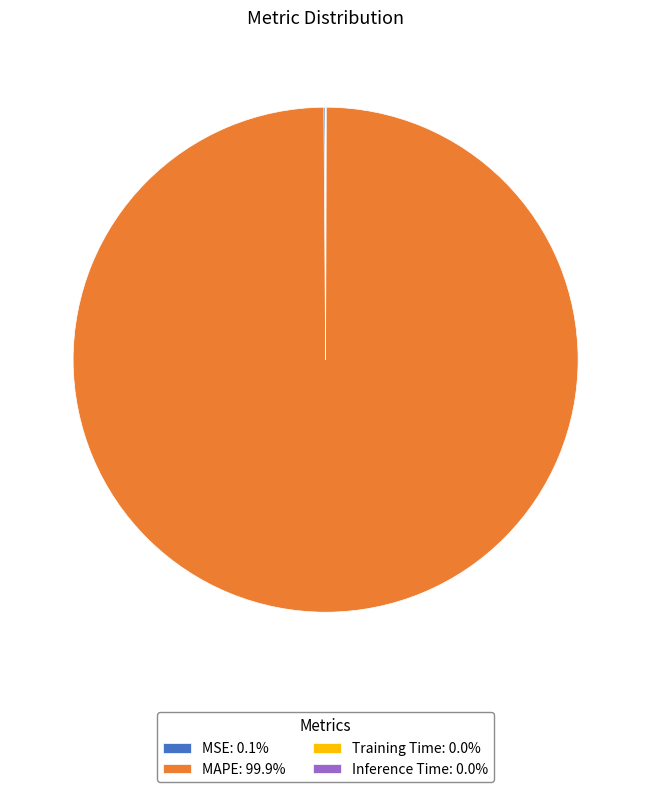

Is MAPE: 99.9% the majority of the pie?

Yes